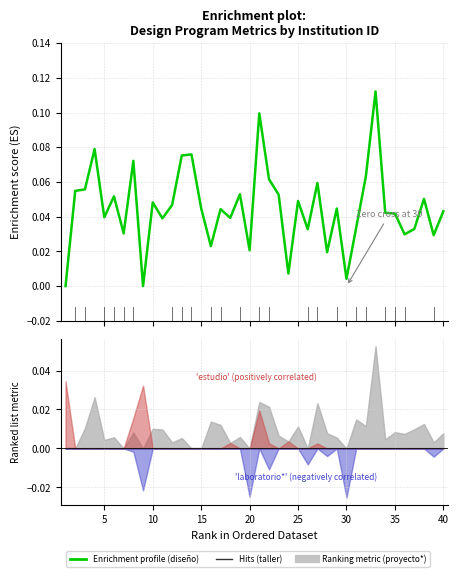

How many points are lower than both their immediate neighbors (excluding endpoints)?

13